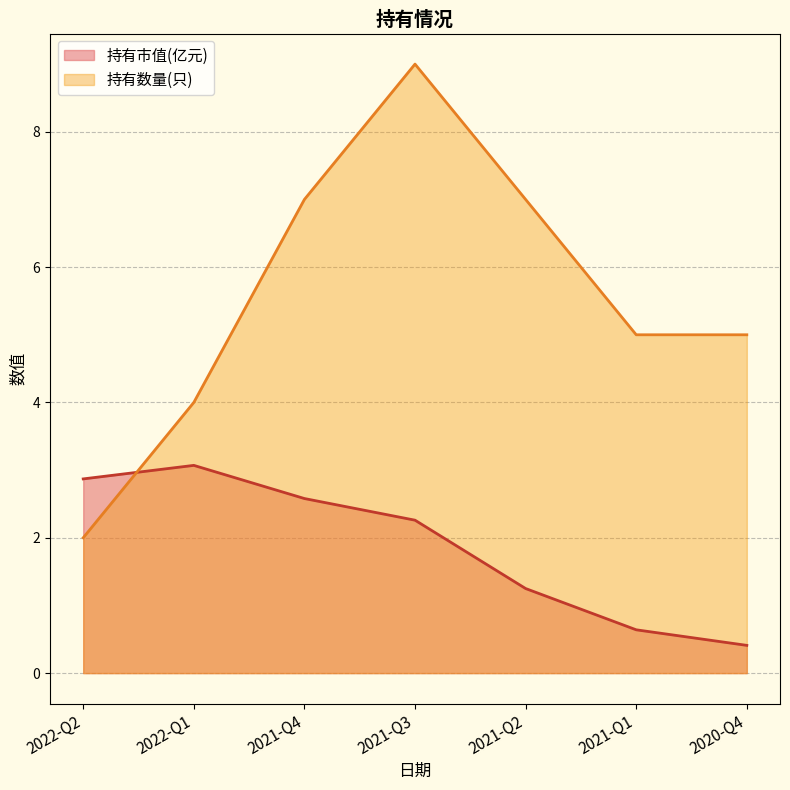

True or false: 持有市值(亿元) has a value of 5.0 at 2022-Q1.

False